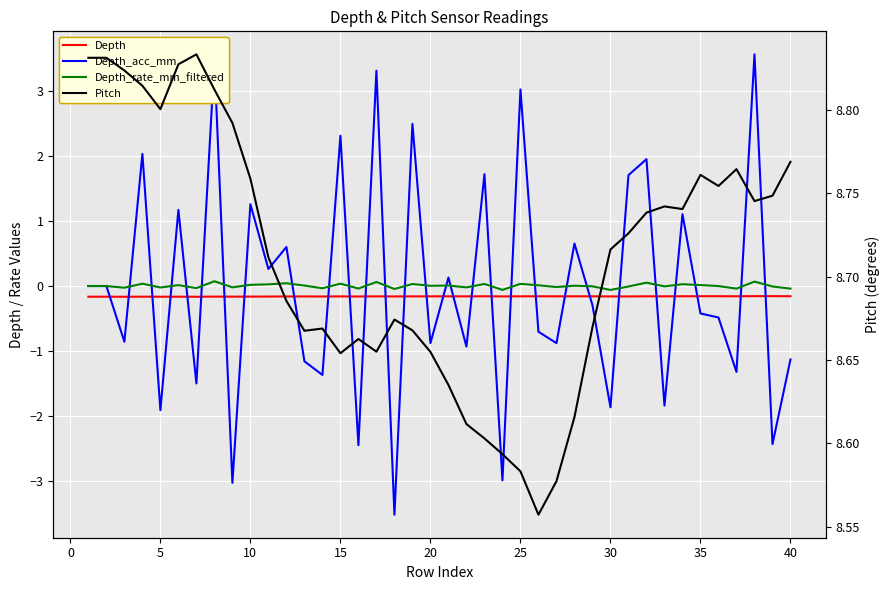

Reading right to left, extract all data points from this chart.

Depth: -0.2	-0.2	-0.2	-0.2	-0.2	-0.2	-0.2	-0.2	-0.2	-0.2	-0.2	-0.2	-0.2	-0.2	-0.2	-0.2	-0.2	-0.2	-0.2	-0.2	-0.2	-0.2	-0.2	-0.2	-0.2	-0.2	-0.2	-0.2	-0.2	-0.2	-0.2	-0.2	-0.2	-0.2	-0.2	-0.2	-0.2	-0.2	-0.2	-0.2
Depth_acc_mm: -1.1	-2.4	3.6	-1.3	-0.5	-0.4	1.1	-1.8	1.9	1.7	-1.9	-0.3	0.7	-0.9	-0.7	3.0	-3.0	1.7	-0.9	0.1	-0.9	2.5	-3.5	3.3	-2.4	2.3	-1.4	-1.2	0.6	0.3	1.3	-3.0	3.5	-1.5	1.2	-1.9	2.0	-0.9	0.0	0.0
Depth_rate_mm_filtered: -0.0	-0.0	0.1	-0.0	-0.0	0.0	0.0	-0.0	0.1	-0.0	-0.1	-0.0	0.0	-0.0	0.0	0.0	-0.1	0.0	-0.0	0.0	0.0	0.0	-0.0	0.1	-0.0	0.0	-0.0	0.0	0.0	0.0	0.0	-0.0	0.1	-0.0	0.0	-0.0	0.0	-0.0	0.0	0.0
Pitch: 8.8	8.7	8.7	8.8	8.8	8.8	8.7	8.7	8.7	8.7	8.7	8.7	8.6	8.6	8.6	8.6	8.6	8.6	8.6	8.6	8.7	8.7	8.7	8.7	8.7	8.7	8.7	8.7	8.7	8.7	8.8	8.8	8.8	8.8	8.8	8.8	8.8	8.8	8.8	8.8